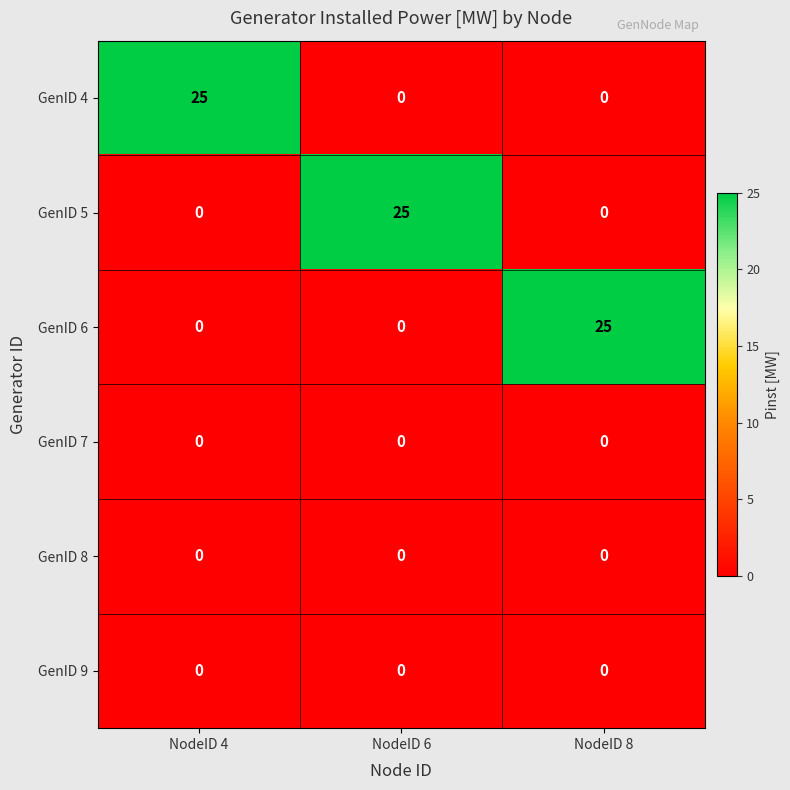

Is it true that GenID 9 equals 0 at NodeID 6?

True